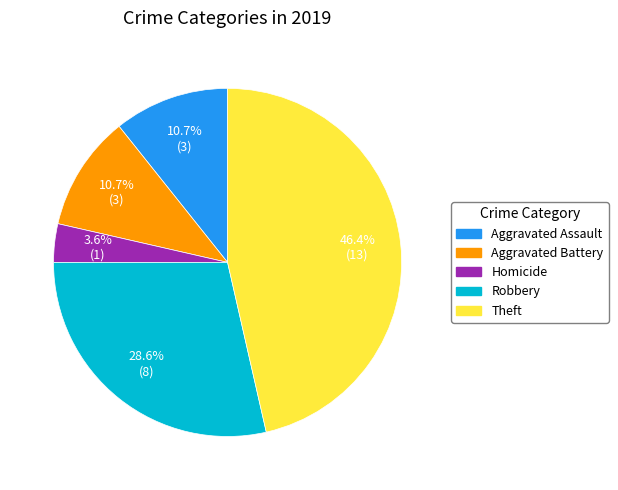

Is there a majority slice in this chart?

No